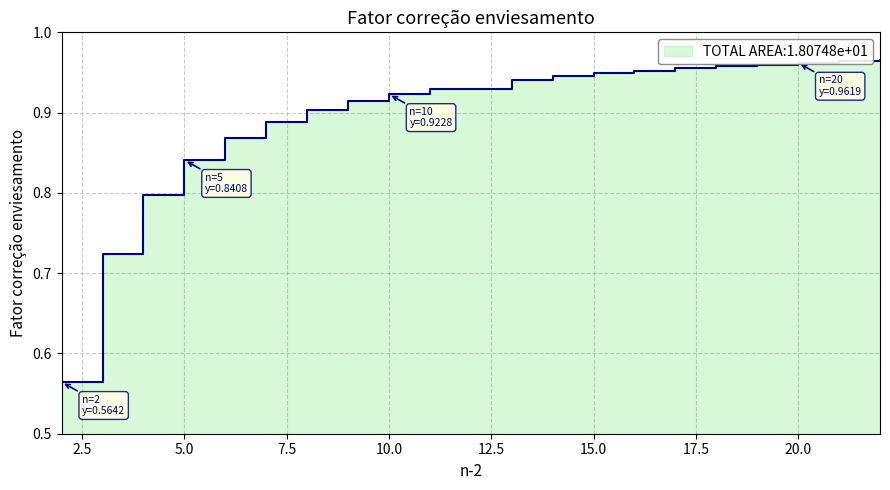

True or false: the data shows 0.5 at 6.

False